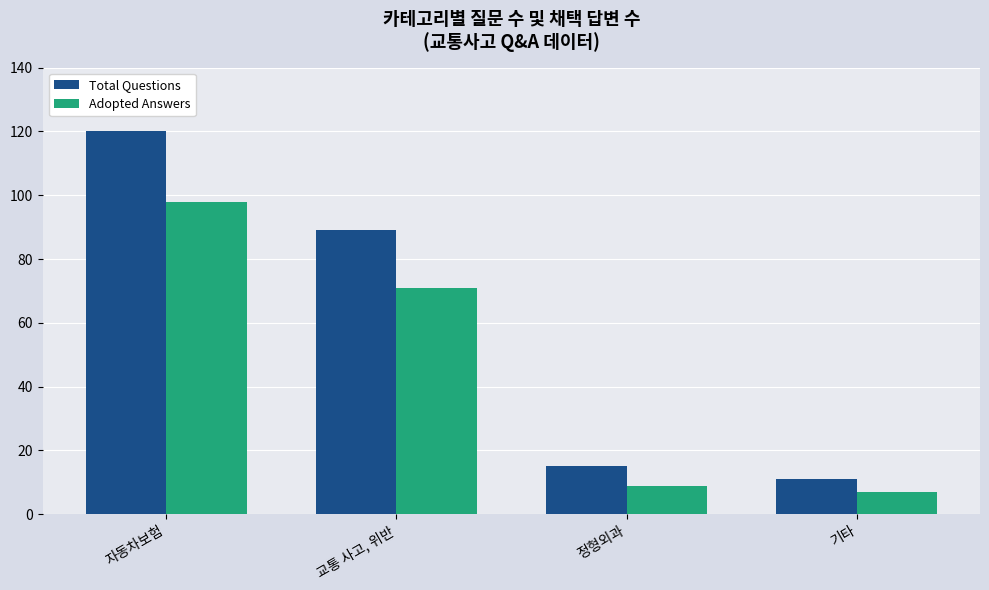

List the labels in order of Total Questions value, smallest first.

기타, 정형외과, 교통 사고, 위반, 자동차보험